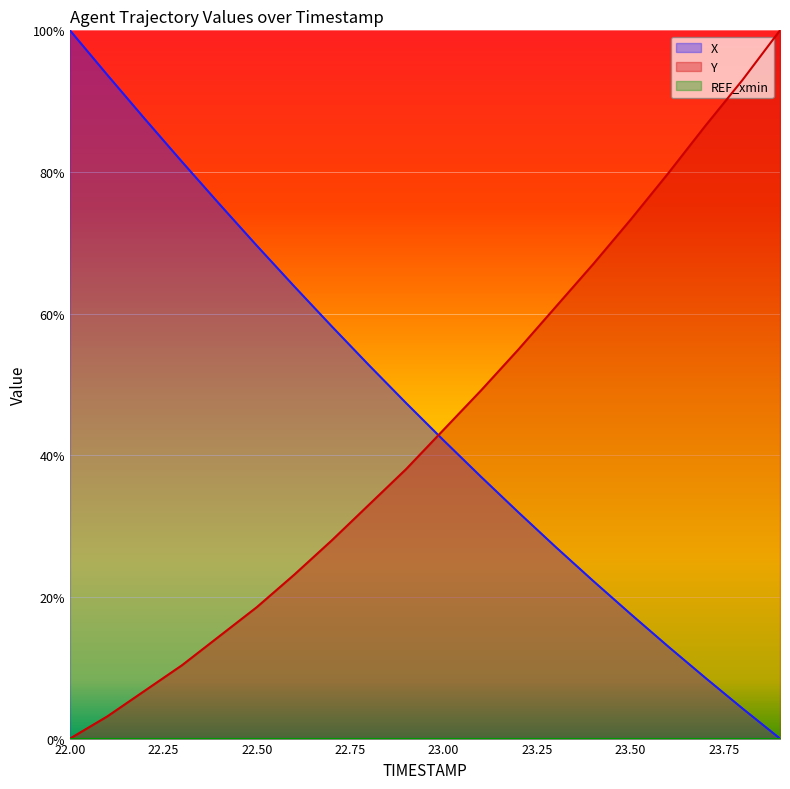

At which category is the sum across all series the highest?

22.0